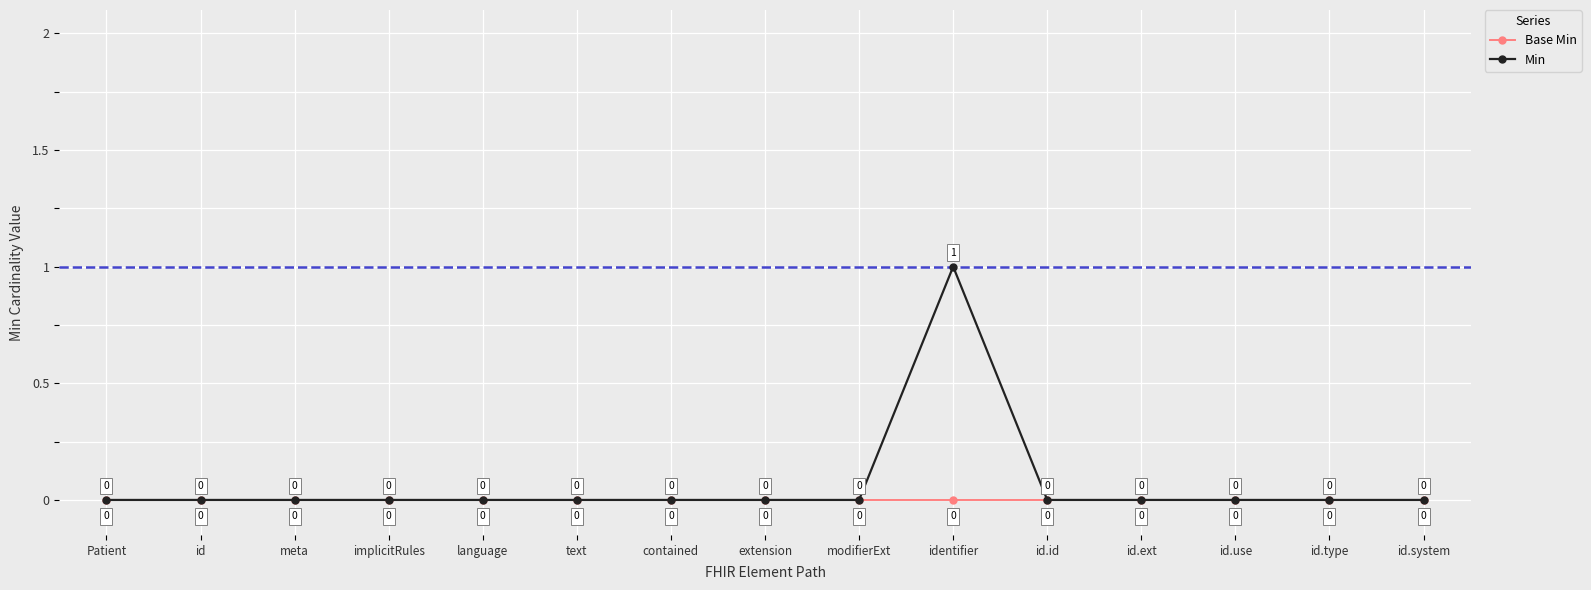

Reading left to right, extract all data points from this chart.

Base Min: 0	0	0	0	0	0	0	0	0	0	0	0	0	0	0
Min: 0	0	0	0	0	0	0	0	0	1	0	0	0	0	0